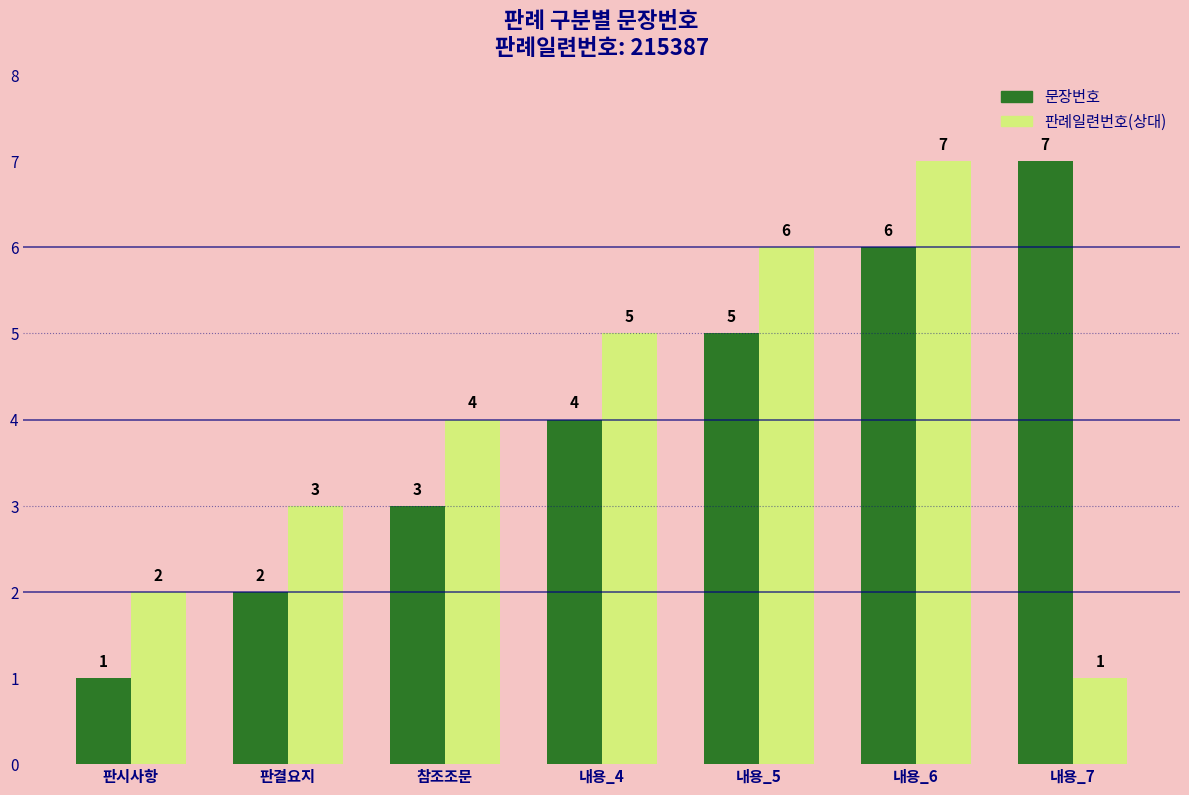

What is the total value across all series at 내용_4?

9